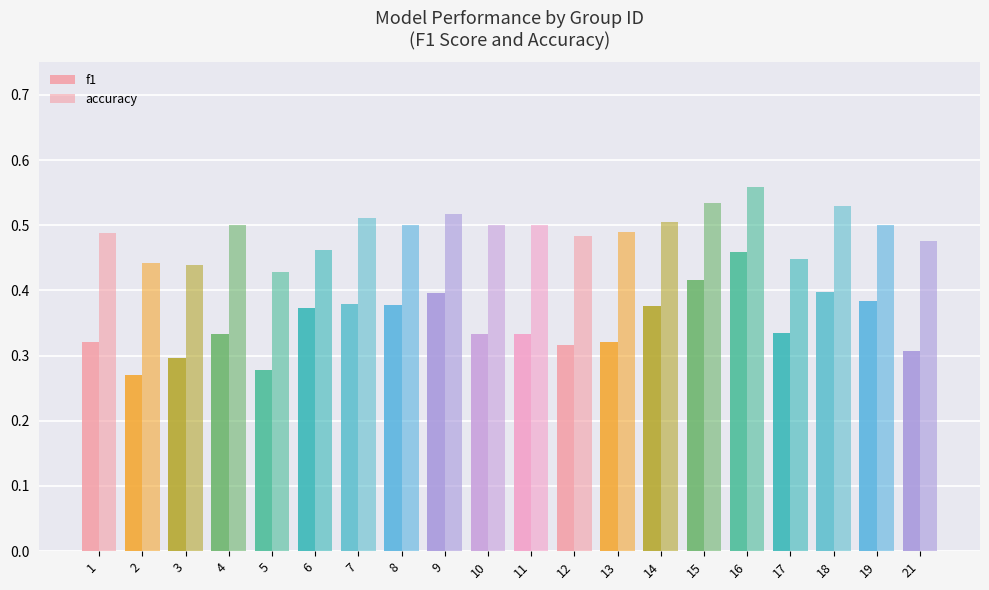

How many series are shown in this chart?

2